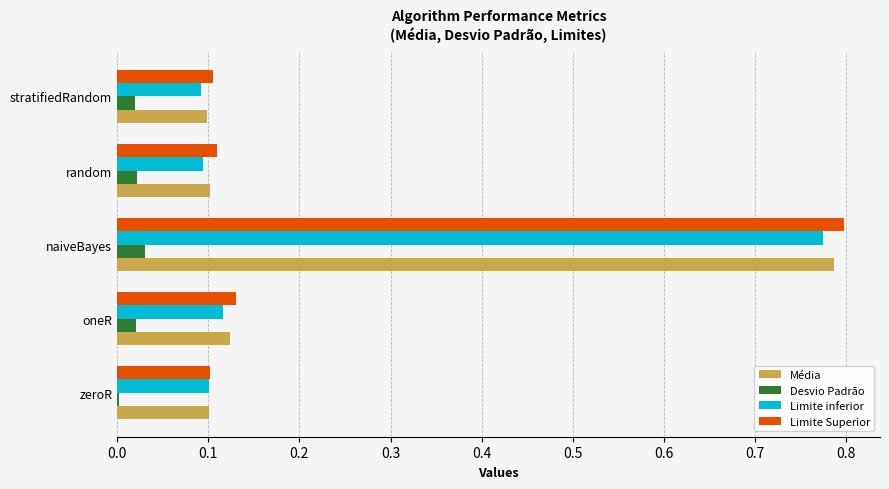

Which series has the largest range (max minus min)?

Limite Superior